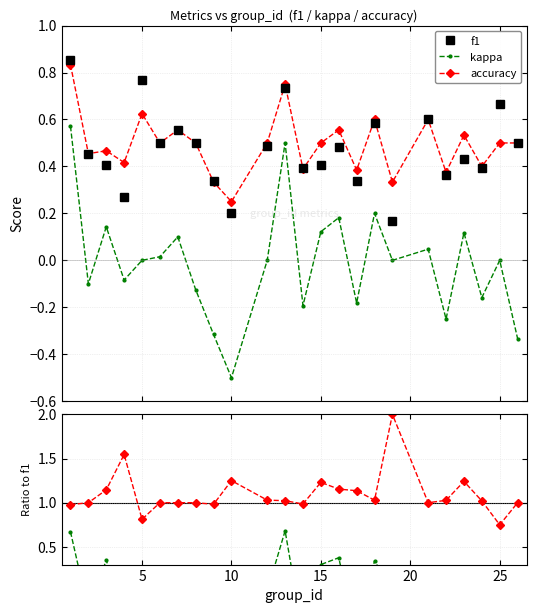

How many interior local valleys does the f1 series have?

8